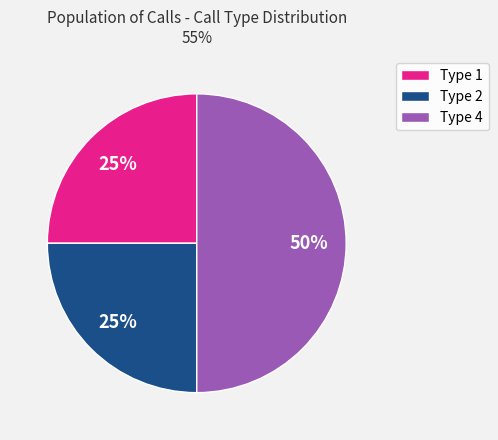

Count the number of slices in the pie.

3